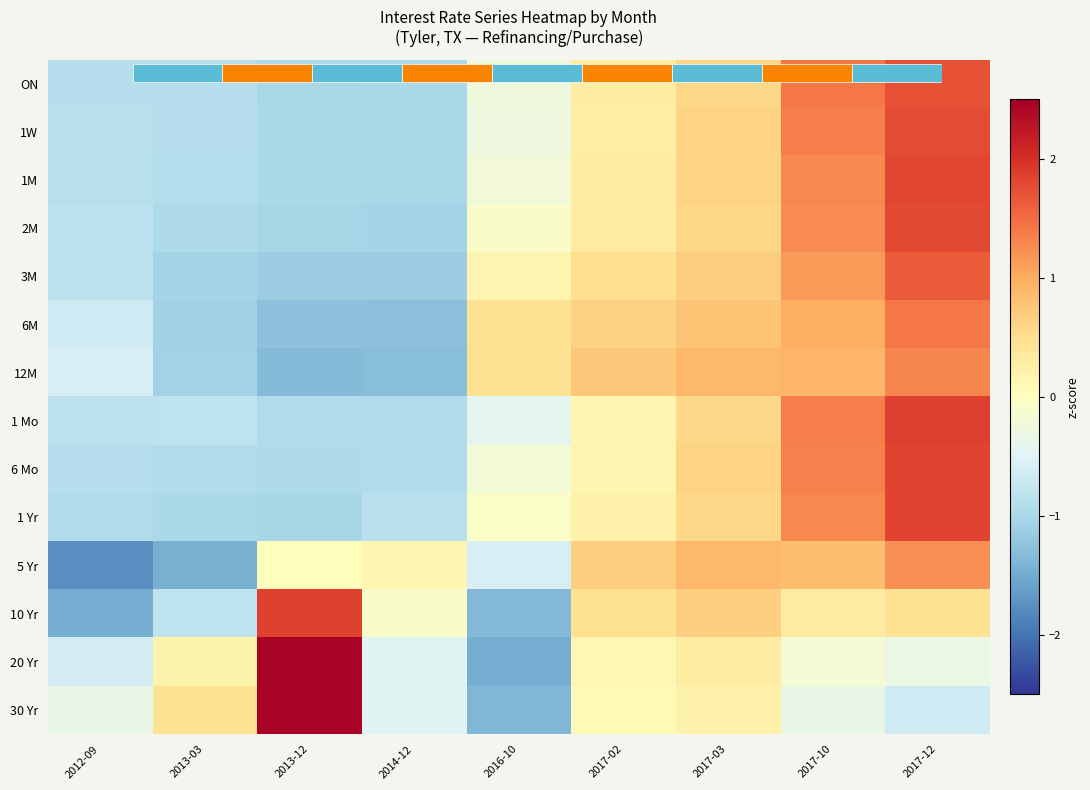

List the series in order of their peak value, lowest first.

5 Yr, 12M, 6M, 3M, ON, 1W, 2M, 1M, 1 Yr, 6 Mo, 10 Yr, 1 Mo, 30 Yr, 20 Yr